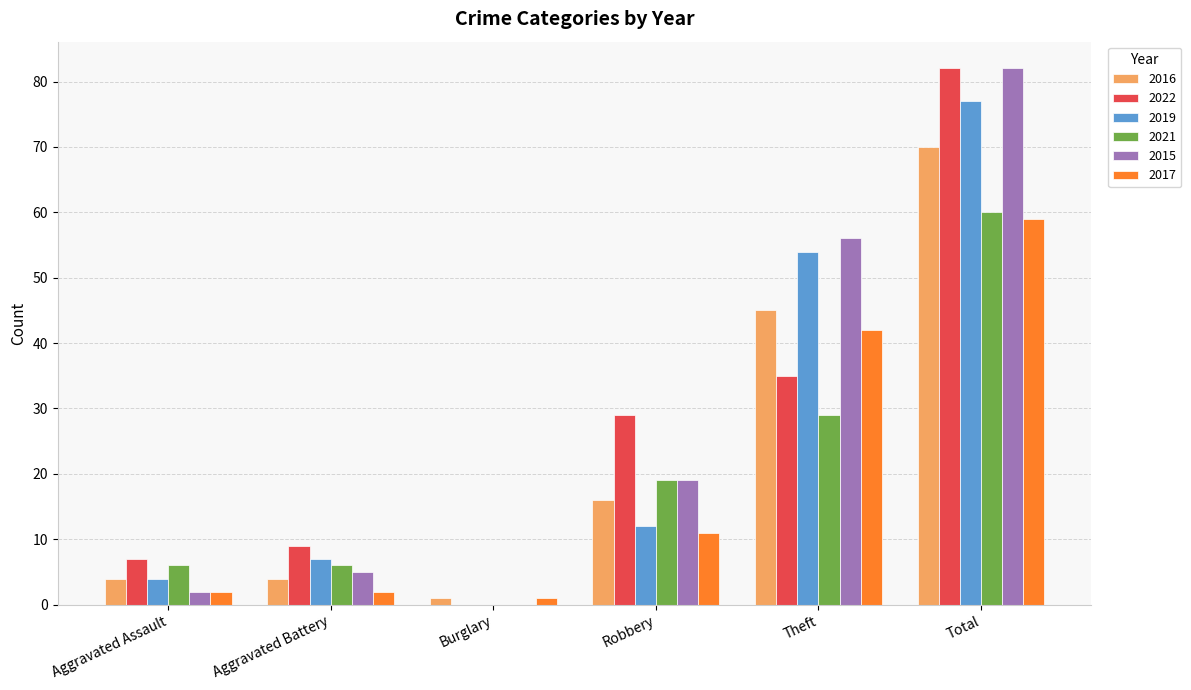

How many groups of bars are there?

6